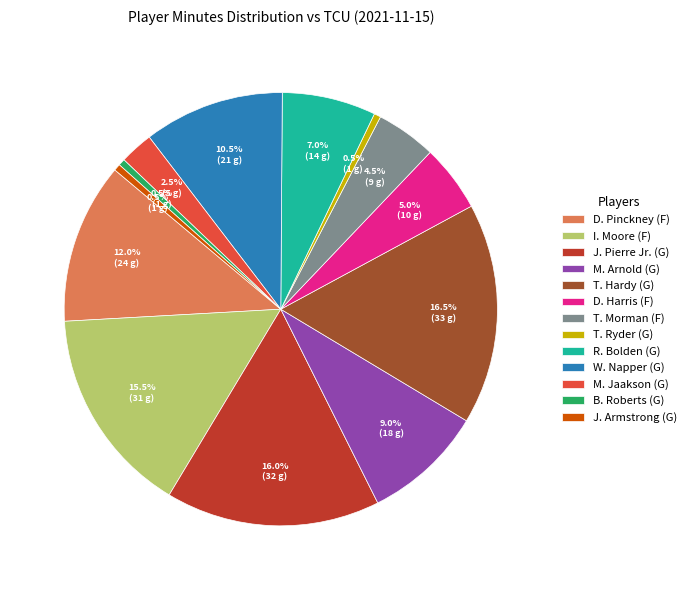

How many slices are in this pie chart?

13